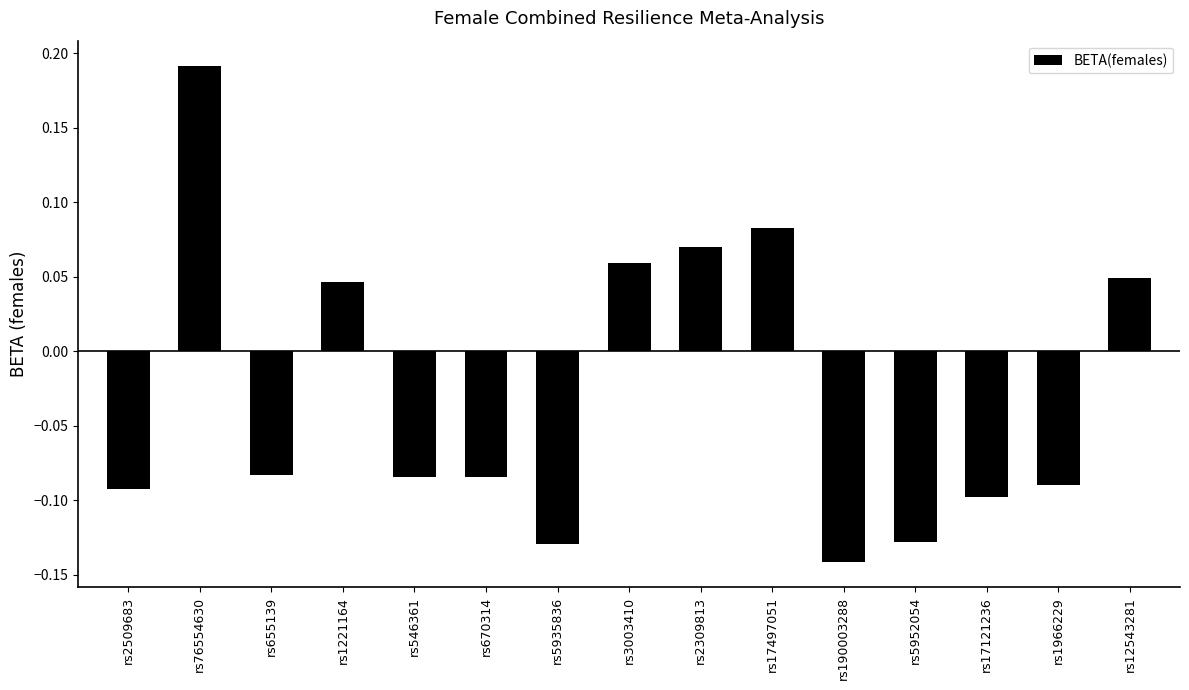

The chart shows a value of -0.1 at rs655139. True or false?

True